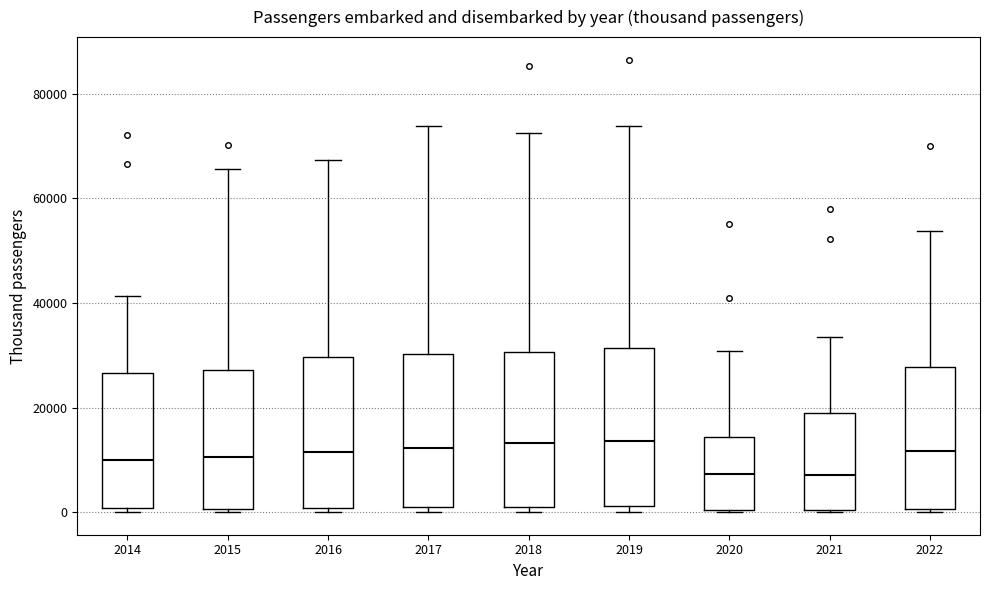

Reading left to right, transcribe this box plot: for each box, give where its median line is, the range the box spans, and where its two whiskers end, as read against the y-axis. The values are not printed on the chart, so give them approximately, as read against the axis.

2014: median 10000, box 0 to 26000, whiskers 0 (just below the box's lower edge) to 42000
2015: median 10000, box 0 to 28000, whiskers 0 (just below the box's lower edge) to 66000
2016: median 12000, box 0 to 30000, whiskers 0 (just below the box's lower edge) to 68000
2017: median 12000, box 0 to 30000, whiskers 0 (just below the box's lower edge) to 74000
2018: median 14000, box 2000 to 30000, whiskers 0 to 72000
2019: median 14000, box 2000 to 32000, whiskers 0 to 74000
2020: median 8000, box 0 to 14000, whiskers 0 to 30000
2021: median 8000, box 0 to 18000, whiskers 0 to 34000
2022: median 12000, box 0 to 28000, whiskers 0 to 54000